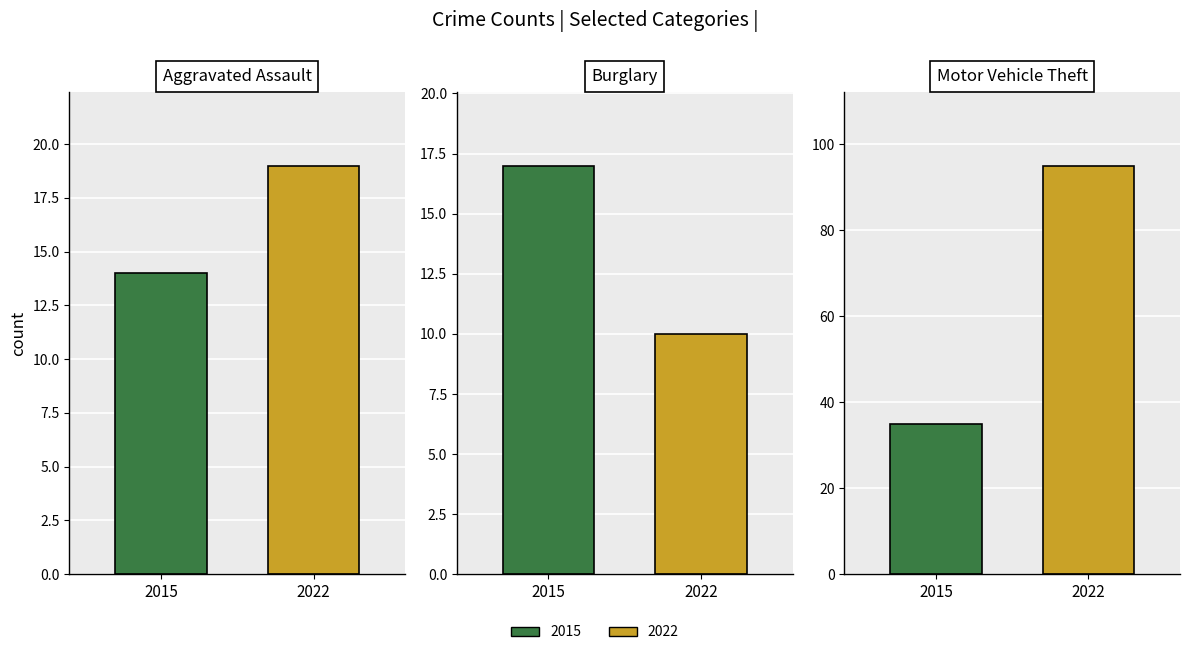

The value of 2020 at Homicide is 2. True or false?

False